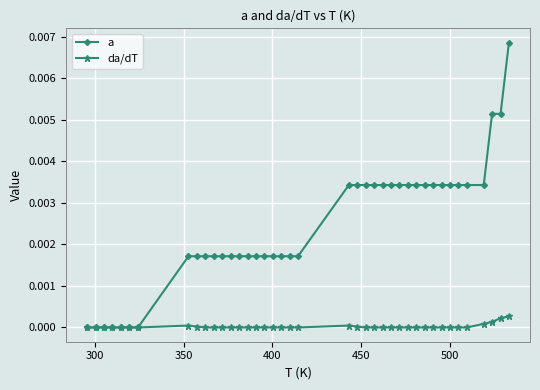

Which series has the widest spread of values?

a